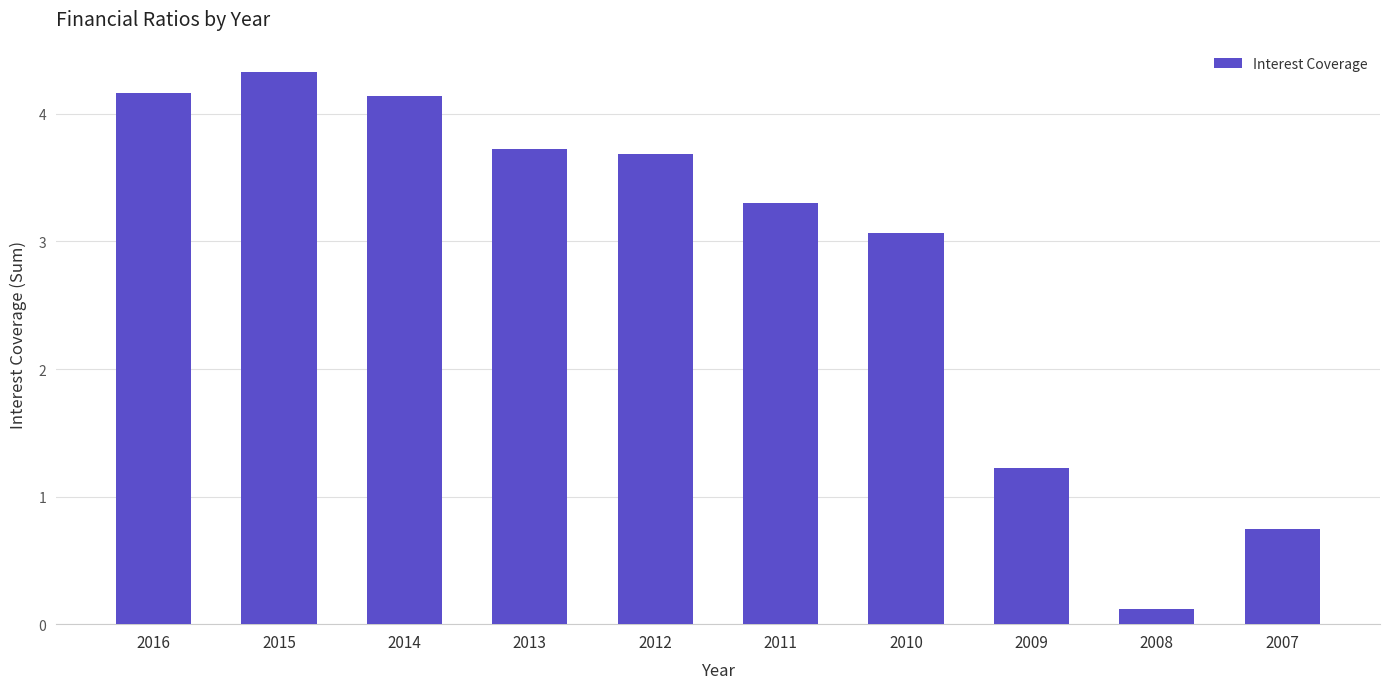

Reading left to right, transcribe all the data shown in this chart.

2016=4.2	2015=4.3	2014=4.1	2013=3.7	2012=3.7	2011=3.3	2010=3.1	2009=1.2	2008=0.1	2007=0.7